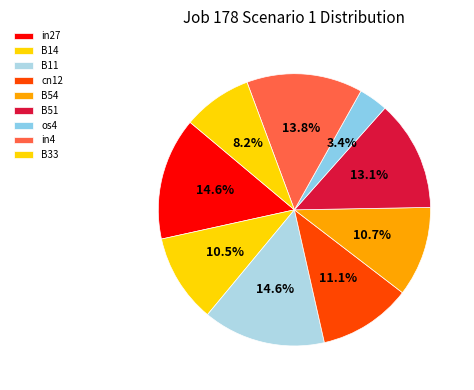

Does os4 account for over 50% of the chart?

No